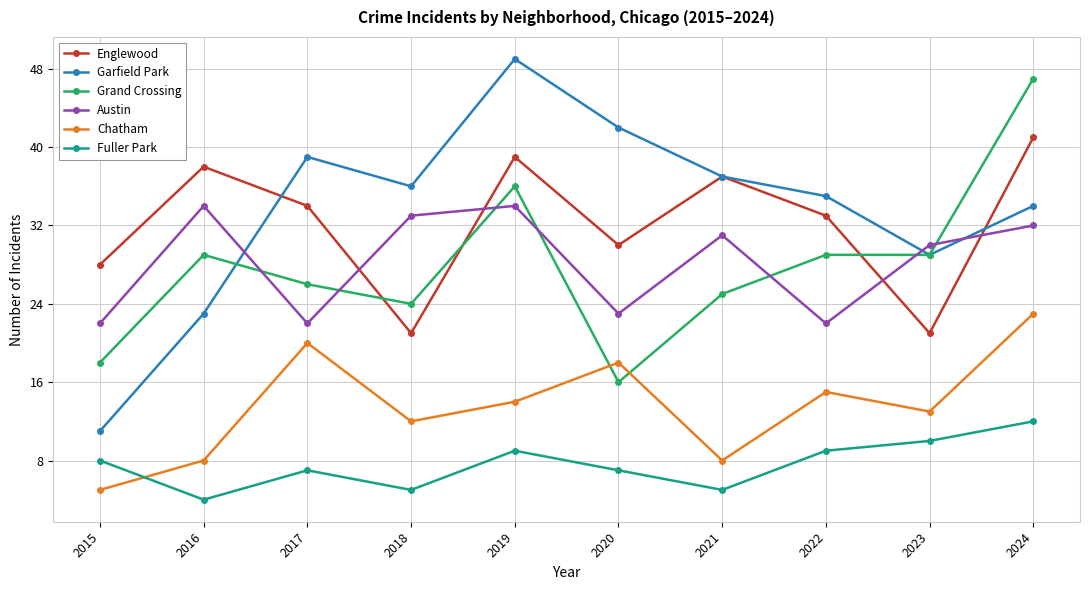

Reading left to right, what are all the values shown in this chart?

Englewood: 2015=28	2016=38	2017=34	2018=21	2019=39	2020=30	2021=37	2022=33	2023=21	2024=41
Garfield Park: 2015=11	2016=23	2017=39	2018=36	2019=49	2020=42	2021=37	2022=35	2023=29	2024=34
Grand Crossing: 2015=18	2016=29	2017=26	2018=24	2019=36	2020=16	2021=25	2022=29	2023=29	2024=47
Austin: 2015=22	2016=34	2017=22	2018=33	2019=34	2020=23	2021=31	2022=22	2023=30	2024=32
Chatham: 2015=5	2016=8	2017=20	2018=12	2019=14	2020=18	2021=8	2022=15	2023=13	2024=23
Fuller Park: 2015=8	2016=4	2017=7	2018=5	2019=9	2020=7	2021=5	2022=9	2023=10	2024=12